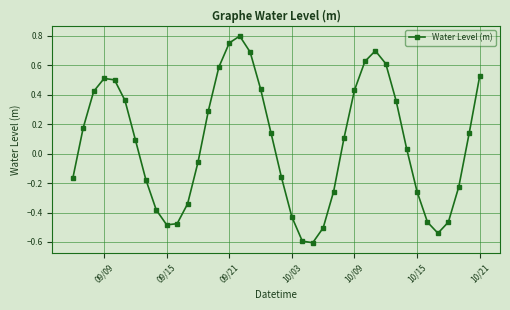

What is the minimum value shown in the chart?

-0.6